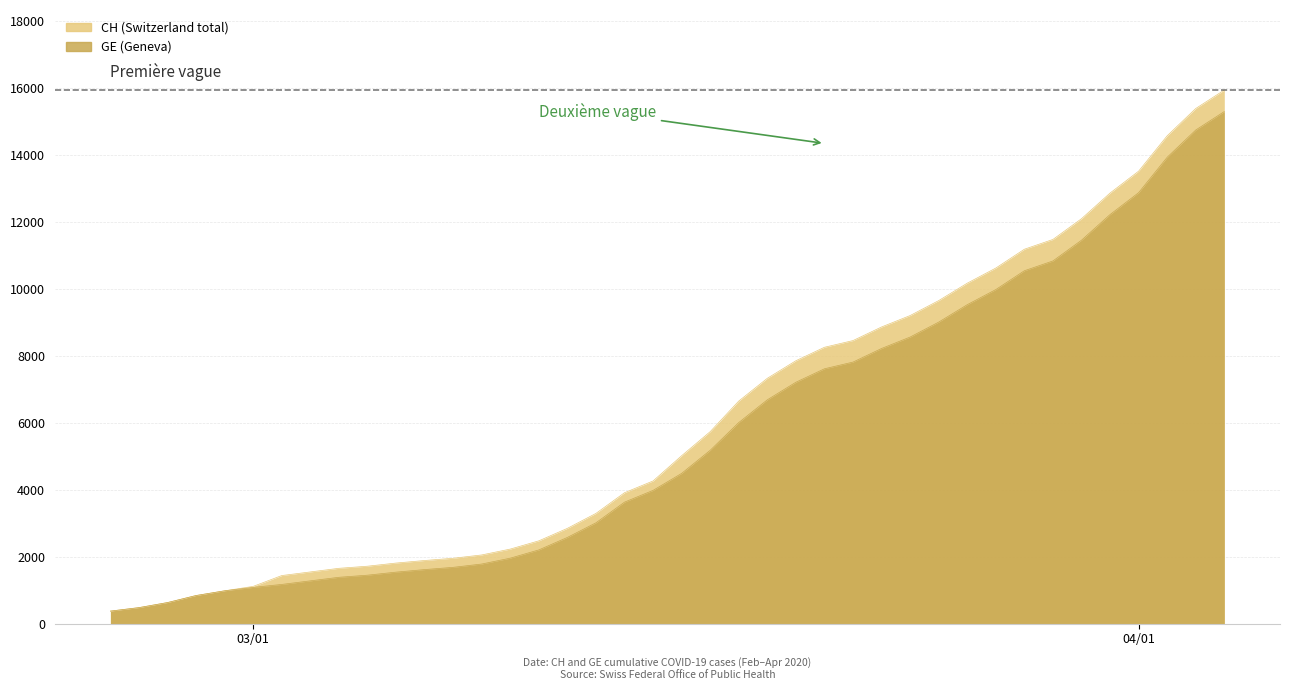

How many lines are shown in the chart?

2